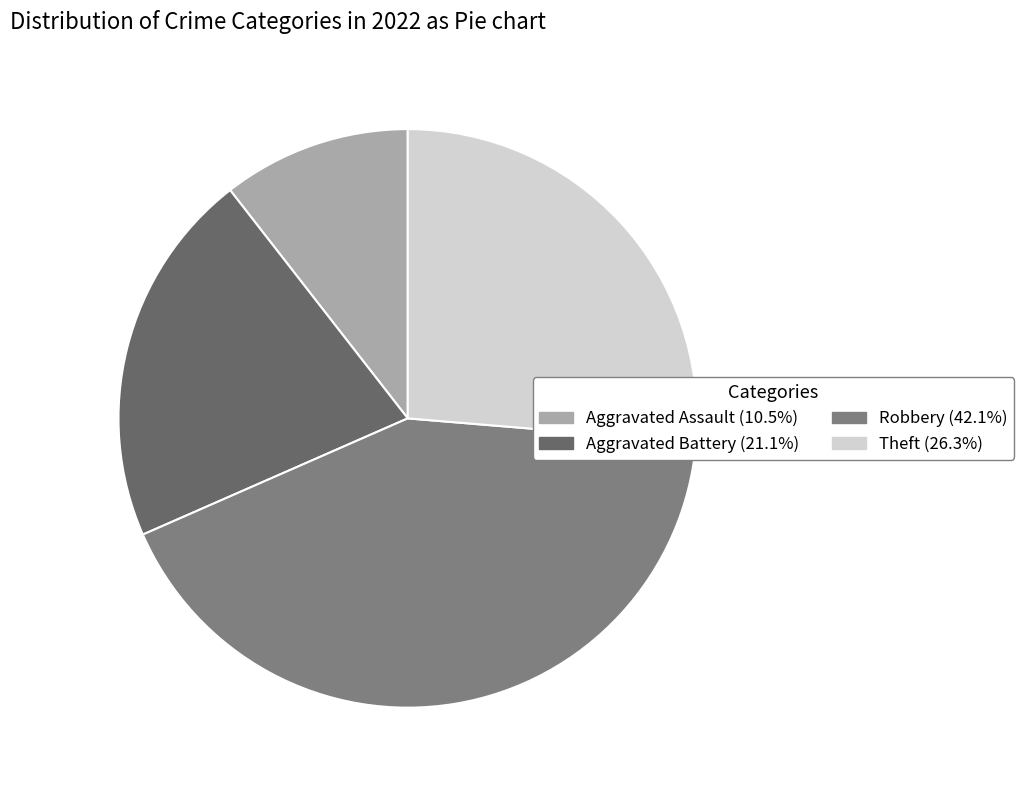

Is there any slice that represents more than half of the pie?

No